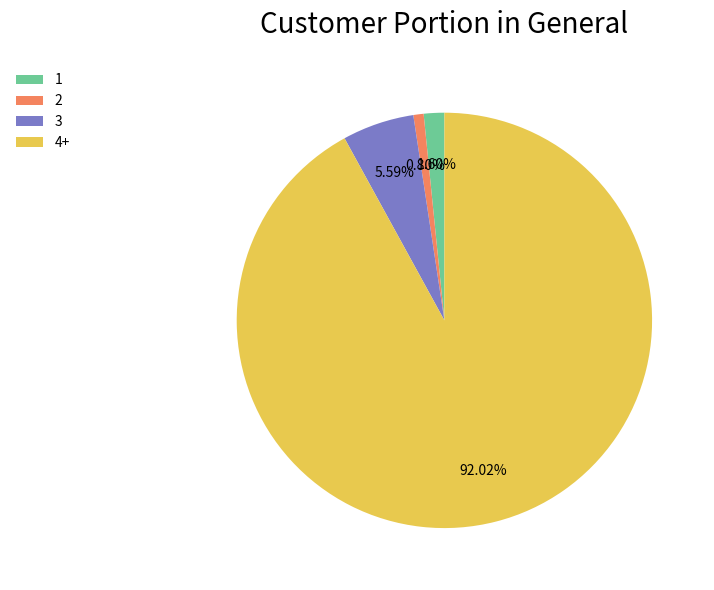

Do 1 and 2 together represent more than half of the pie?

No